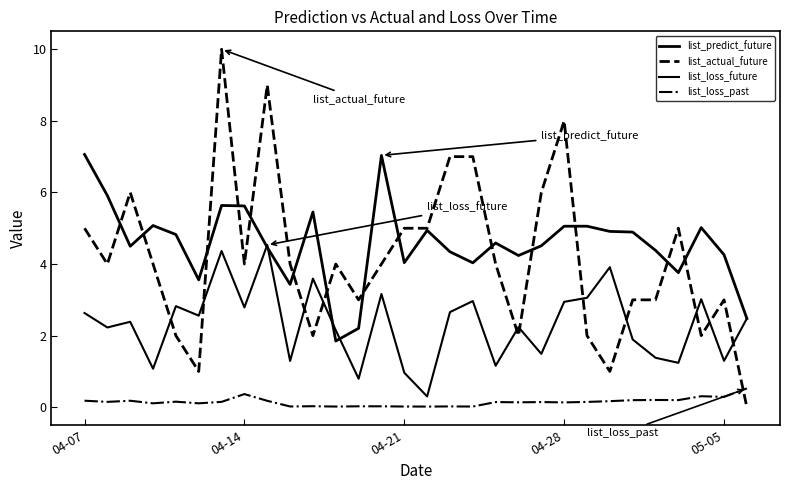

How many intersections are there between list_predict_future and list_actual_future?

14